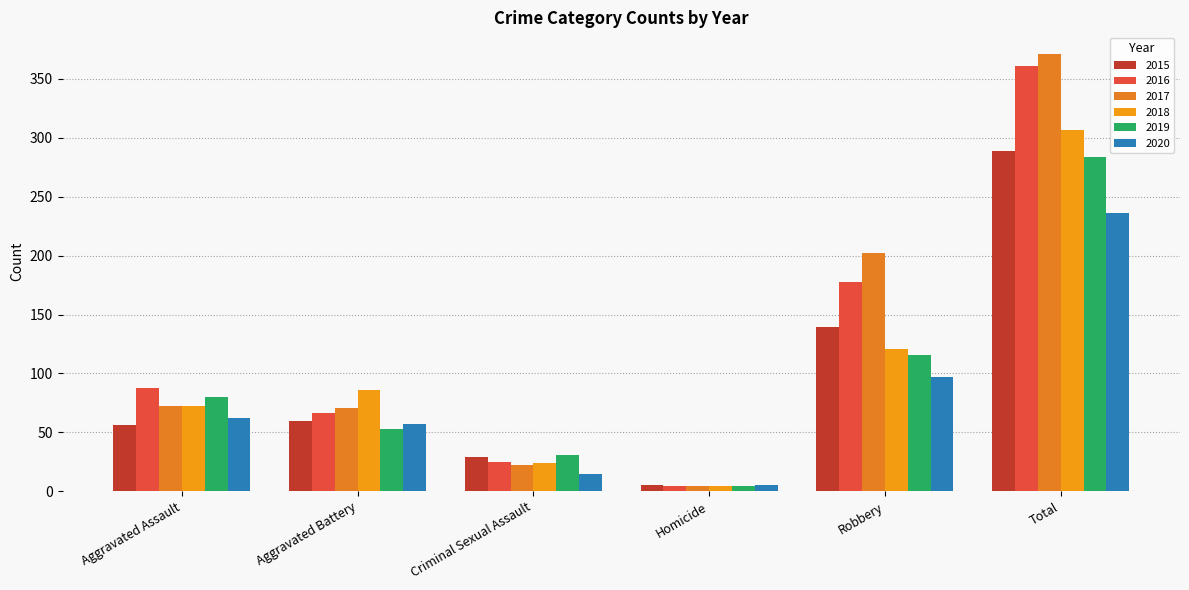

What is the spread (max minus min) of values at Homicide?

1